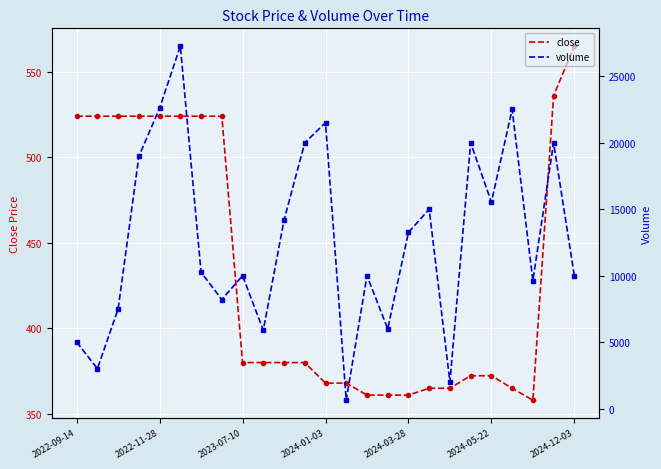

Which series has the largest range (max minus min)?

volume